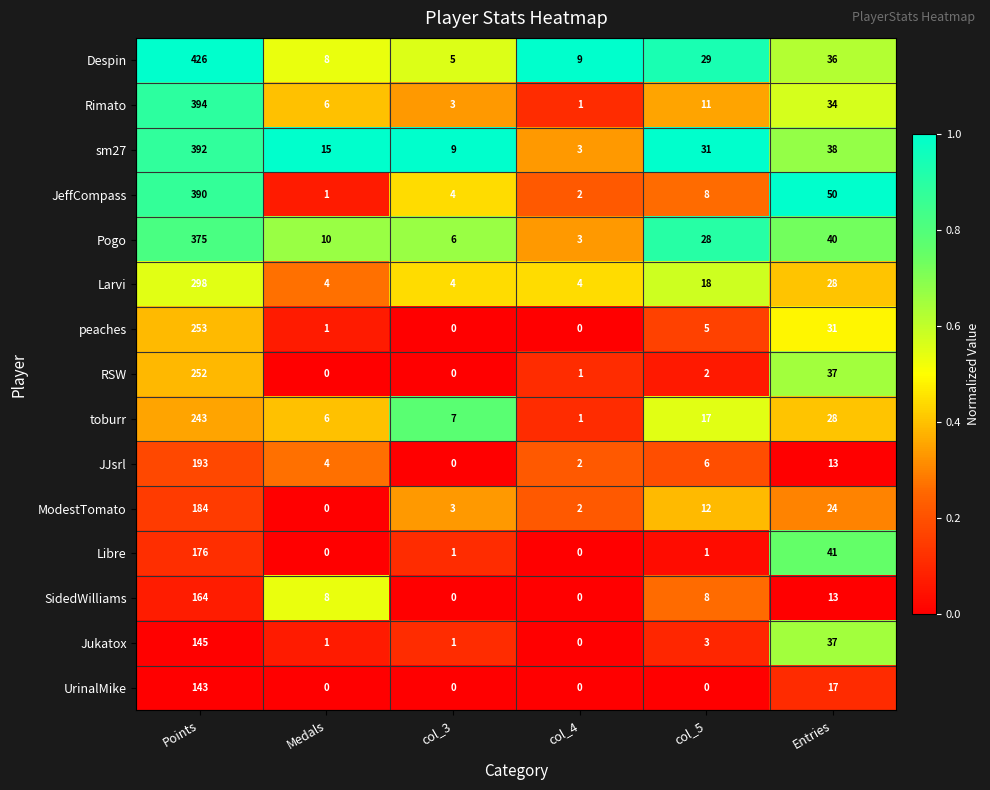

Which series changed the most between Points and Entries?

Despin